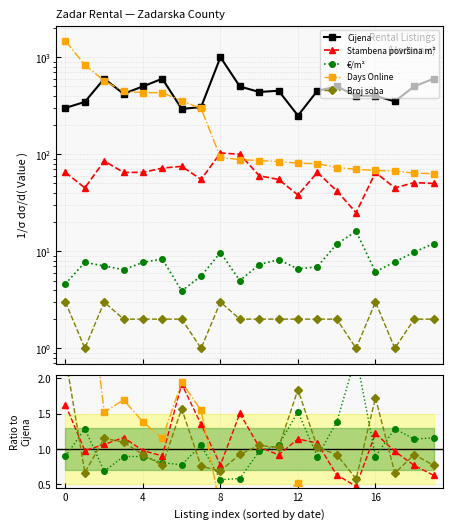

What are all the series names shown in the legend?

Cijena, Stambena površina m², €/m², Days Online, Broj soba